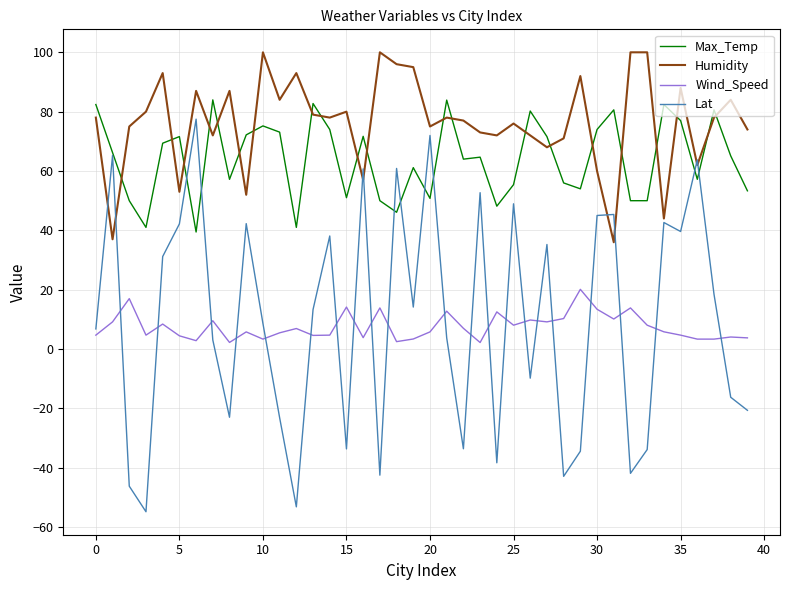

Which series has the largest total across all categories?

Humidity